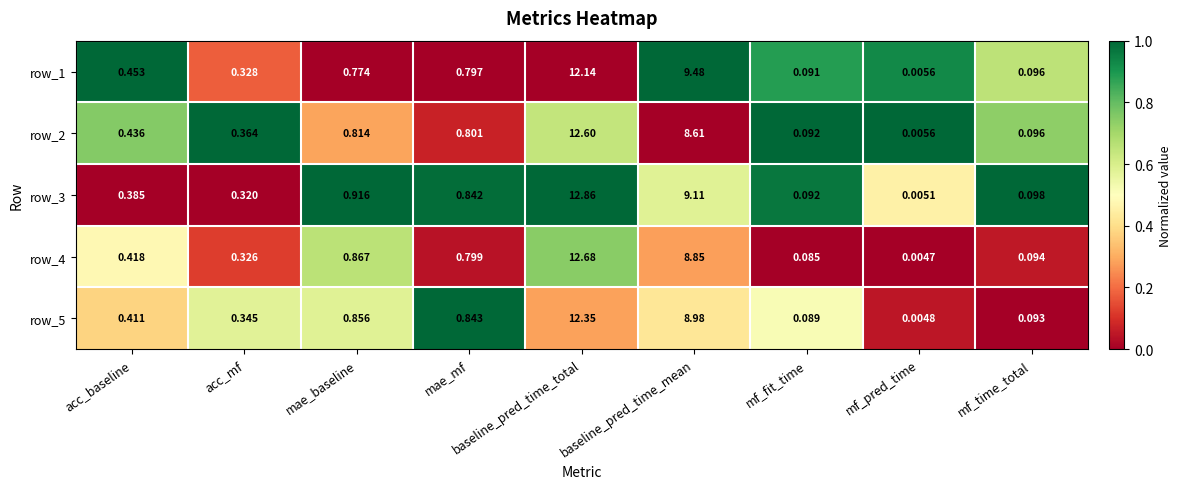

Which series has the widest spread of values?

row_3